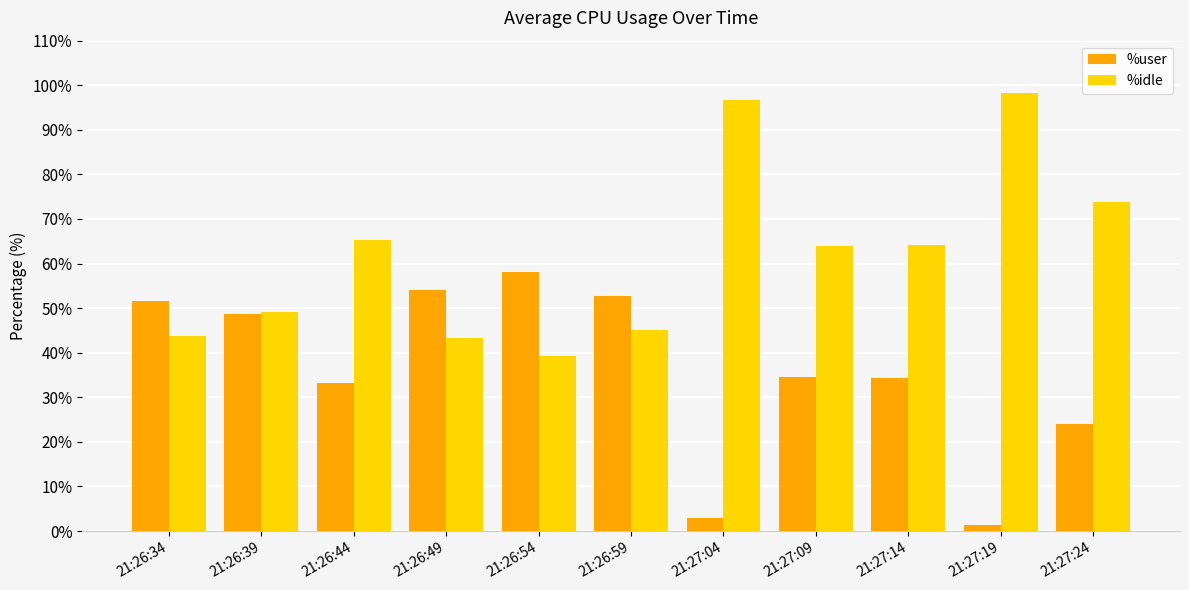

What is the sum of all %idle values?

683.0